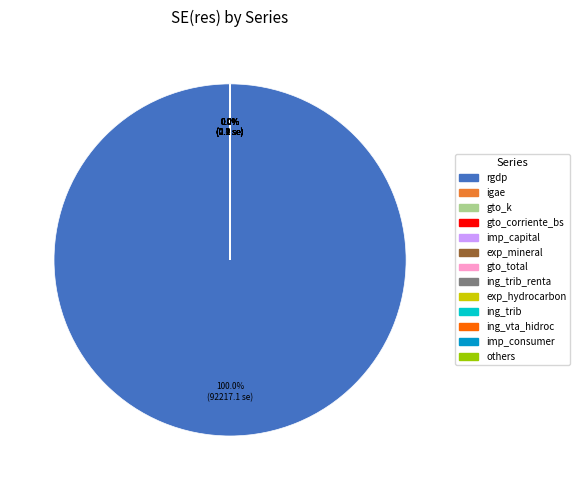

Is the sum of monthly - cred and monthly - imp_capital greater than half?

No